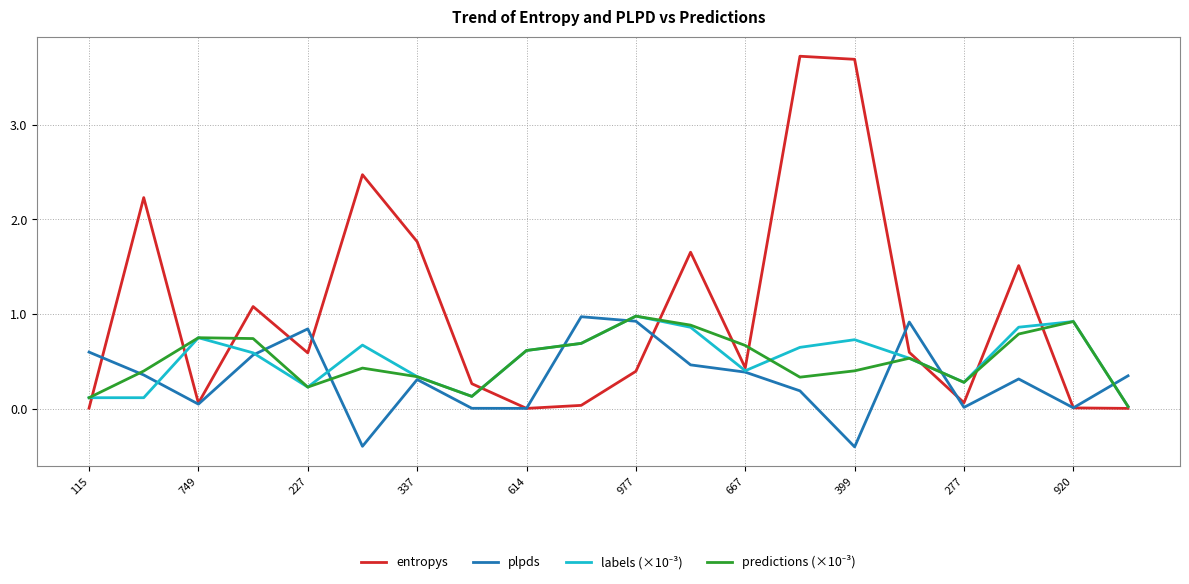

How many lines are shown in the chart?

4